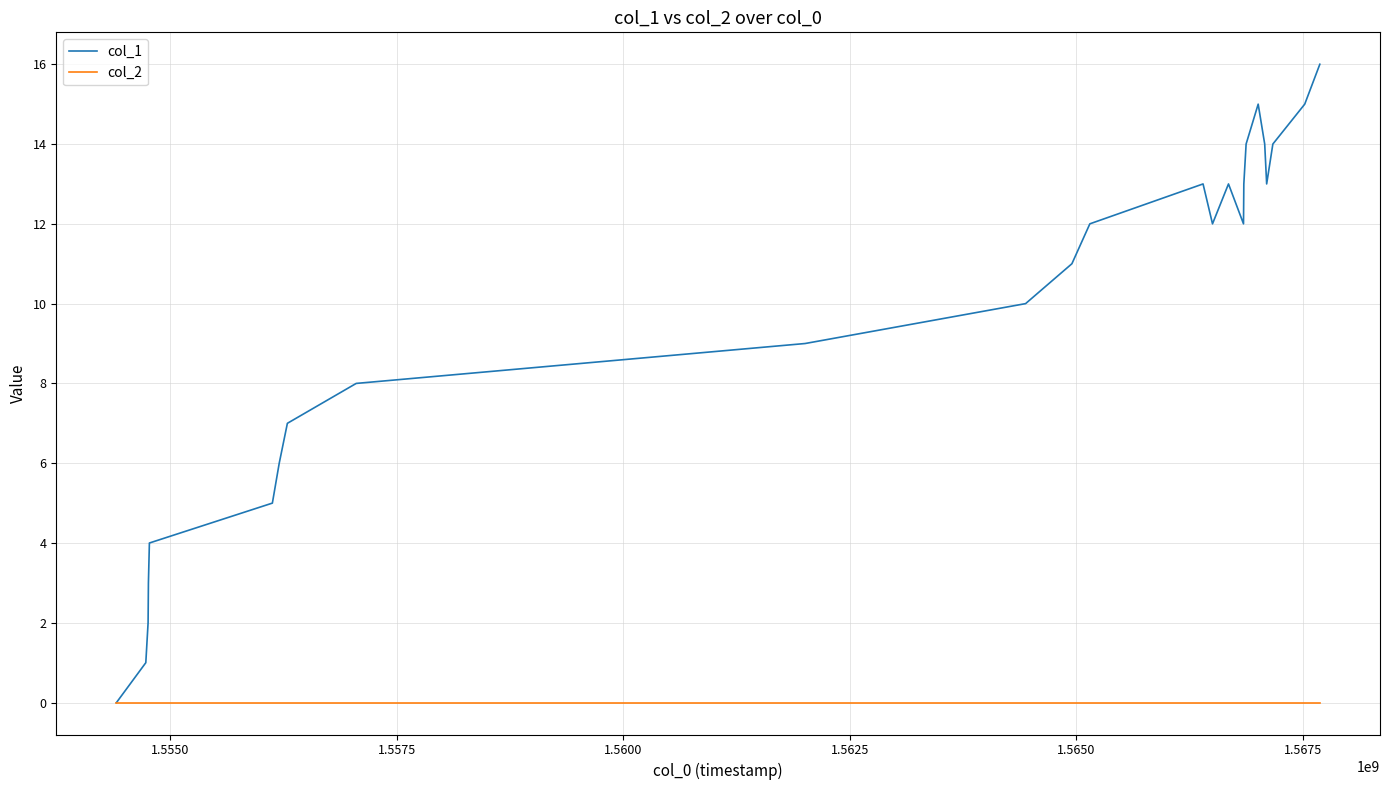

Rank the series by their average value, from highest to lowest.

col_1, col_2